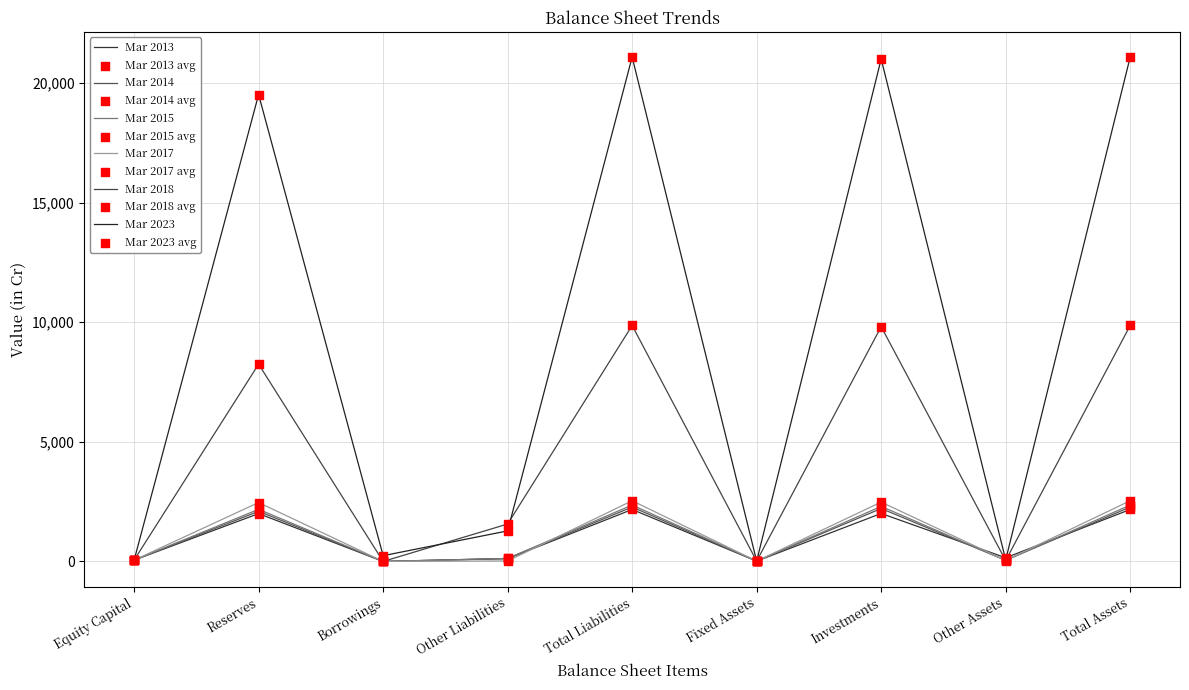

How many lines are shown in the chart?

6